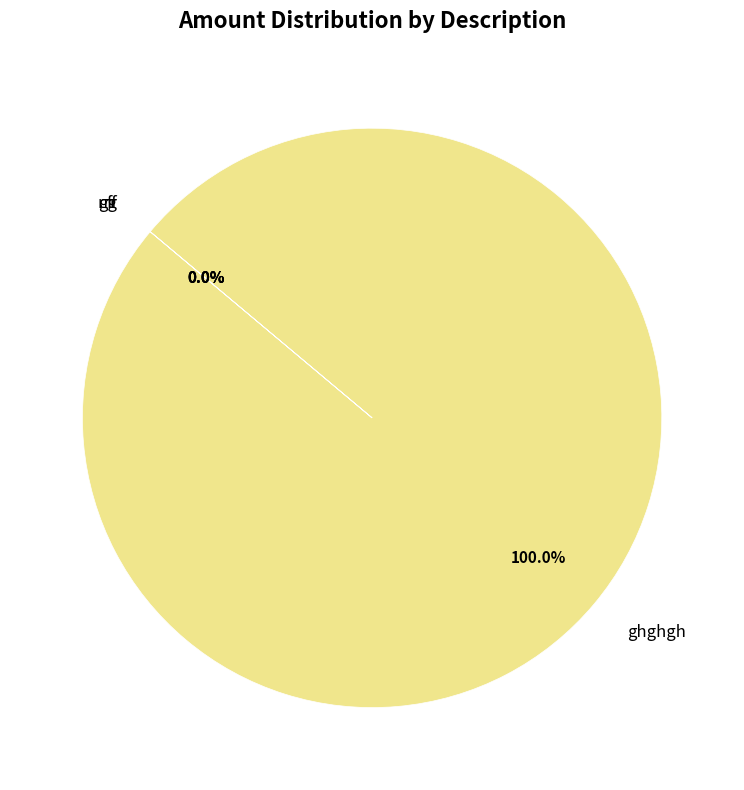

What is the largest slice in the pie chart?

ghghgh